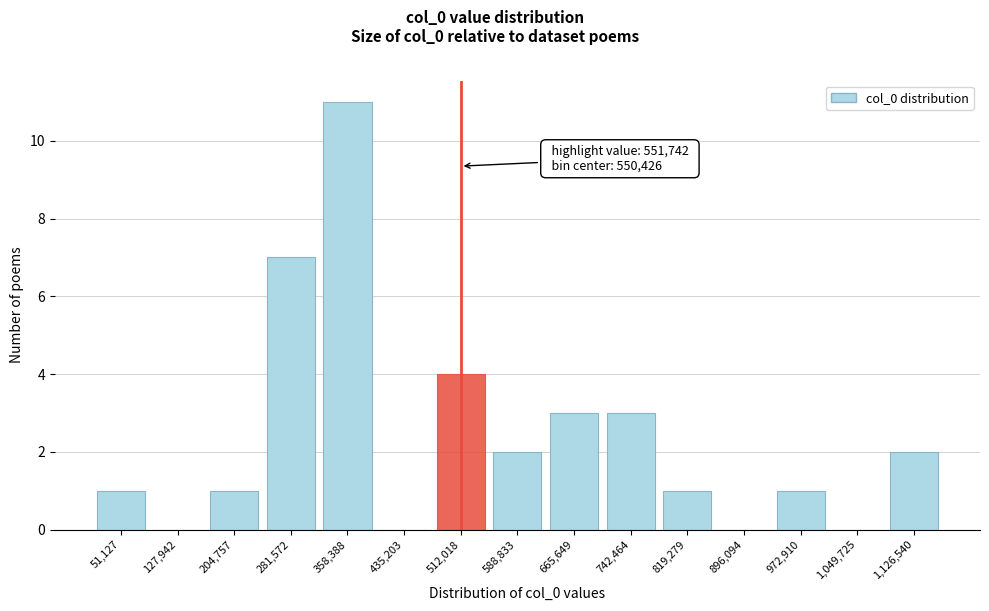

Reading right to left, list all the values displayed in this chart.

1,126,540=2	1,049,725=0	972,910=1	896,094=0	819,279=1	742,464=3	665,649=3	588,833=2	512,018=4	435,203=0	358,388=11	281,572=7	204,757=1	127,942=0	51,127=1